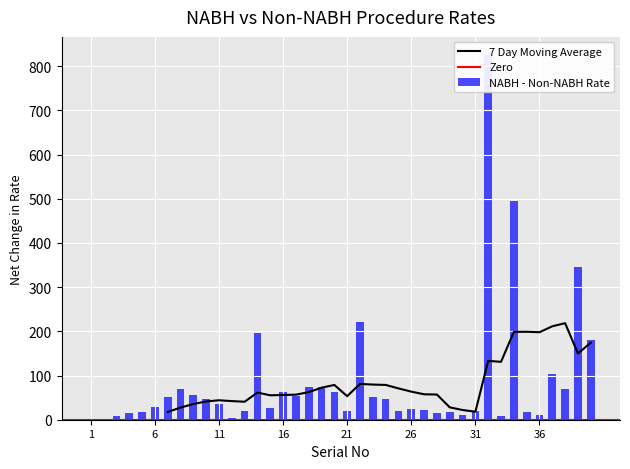

What is the change in value from 6 to 35?

-12